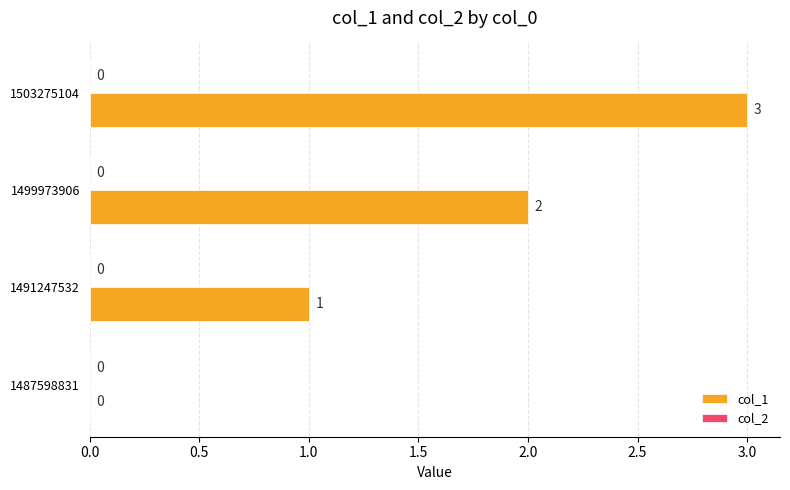

At which label is the value closest to 1?

1491247532